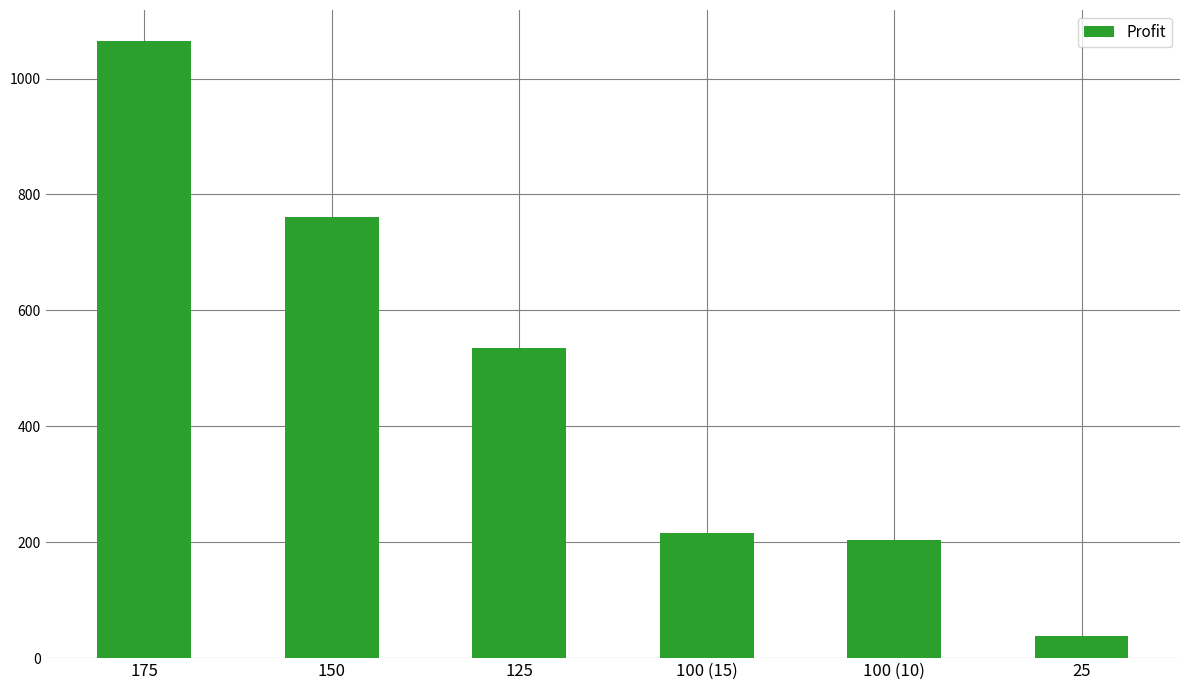

At which category does the chart reach its minimum across all series?

25